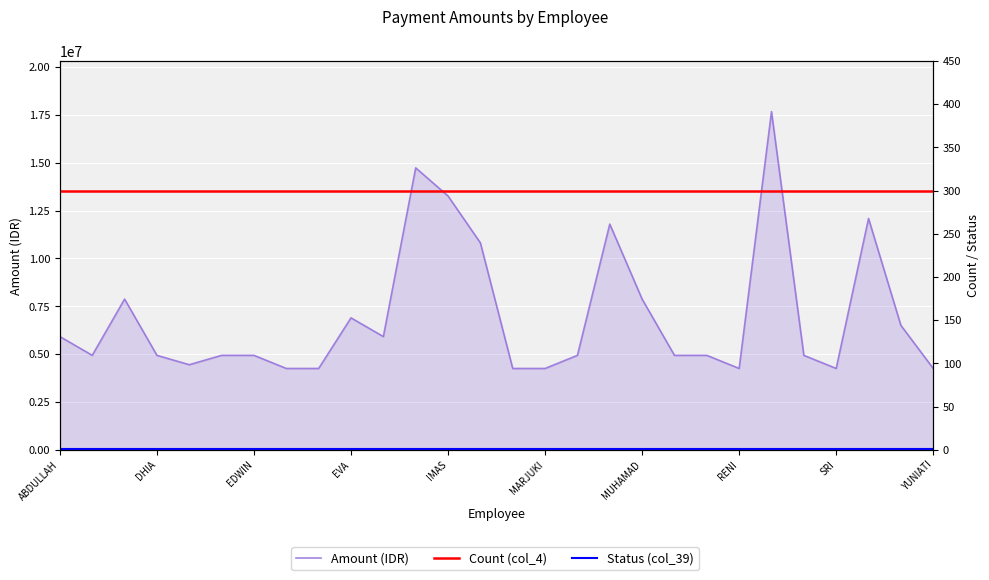

What is the spread (max minus min) of values at 10?

5914999